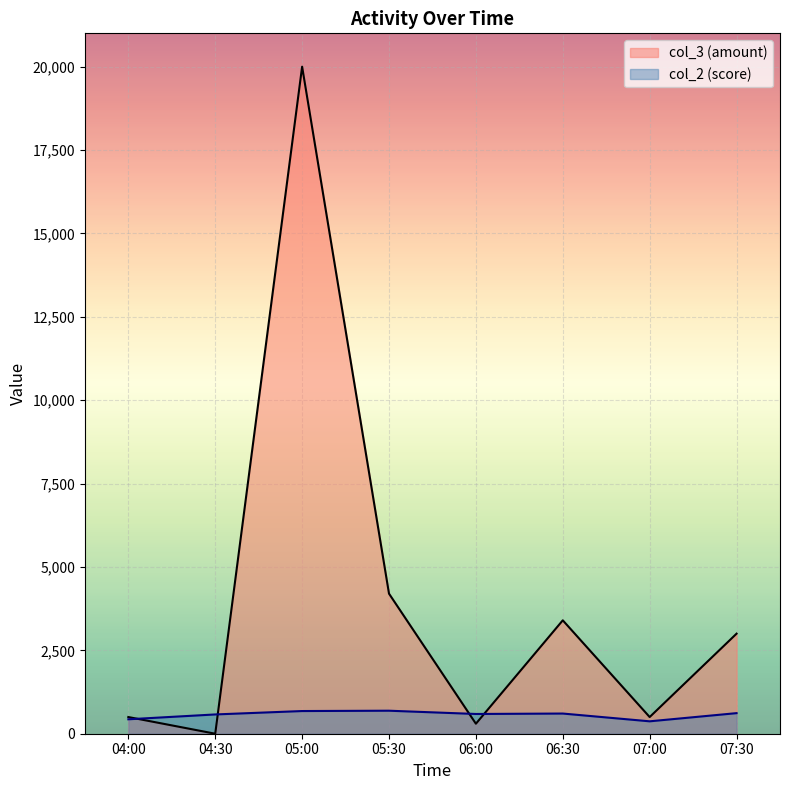

Reading left to right, list all the values displayed in this chart.

col_2 (score): 04:00=433	04:30=578	05:00=680	05:30=690	06:00=592	06:30=605	07:00=372	07:30=617
col_3 (amount): 04:00=500	04:30=0	05:00=20000	05:30=4200	06:00=300	06:30=3400	07:00=500	07:30=3000